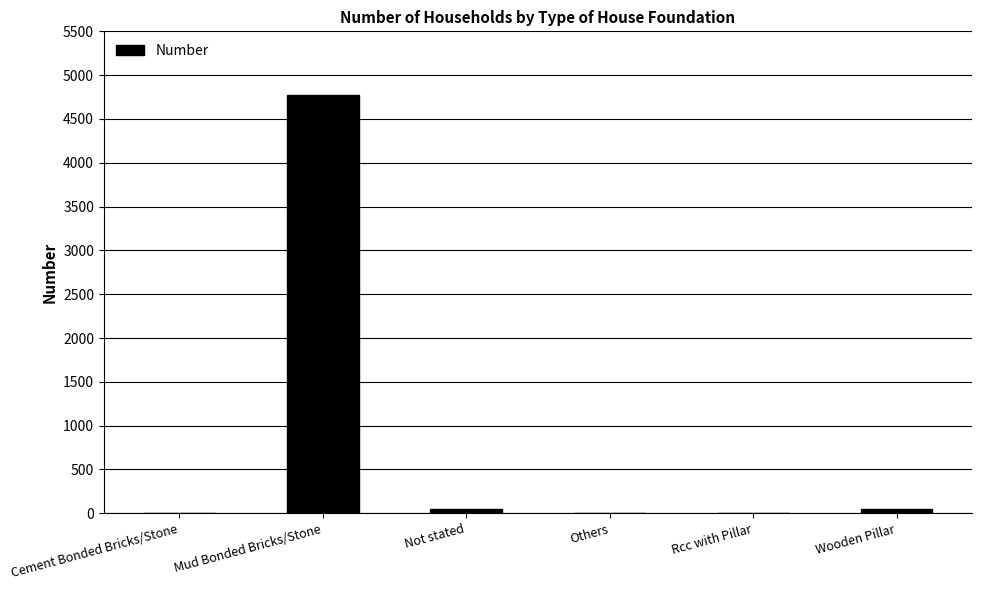

What is the greatest value displayed?

4777